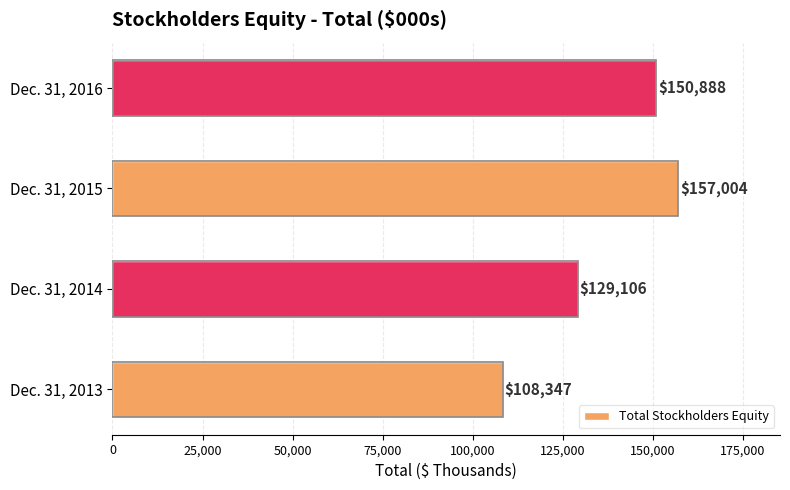

The chart shows a value of 240379 at Dec. 31, 2015. True or false?

False